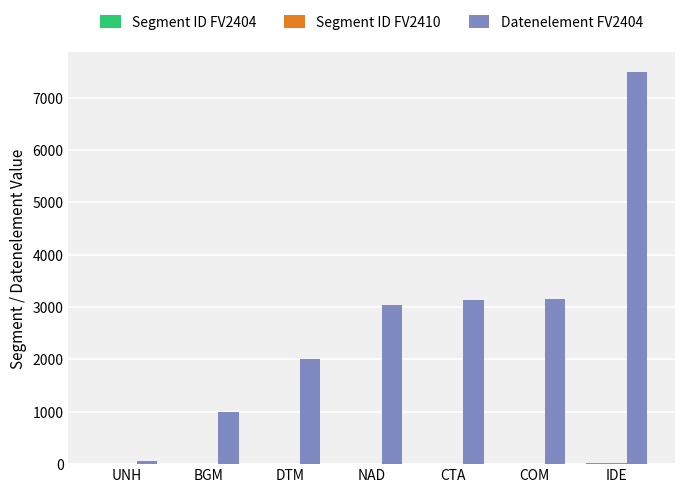

Which series has the largest total across all categories?

Datenelement FV2404